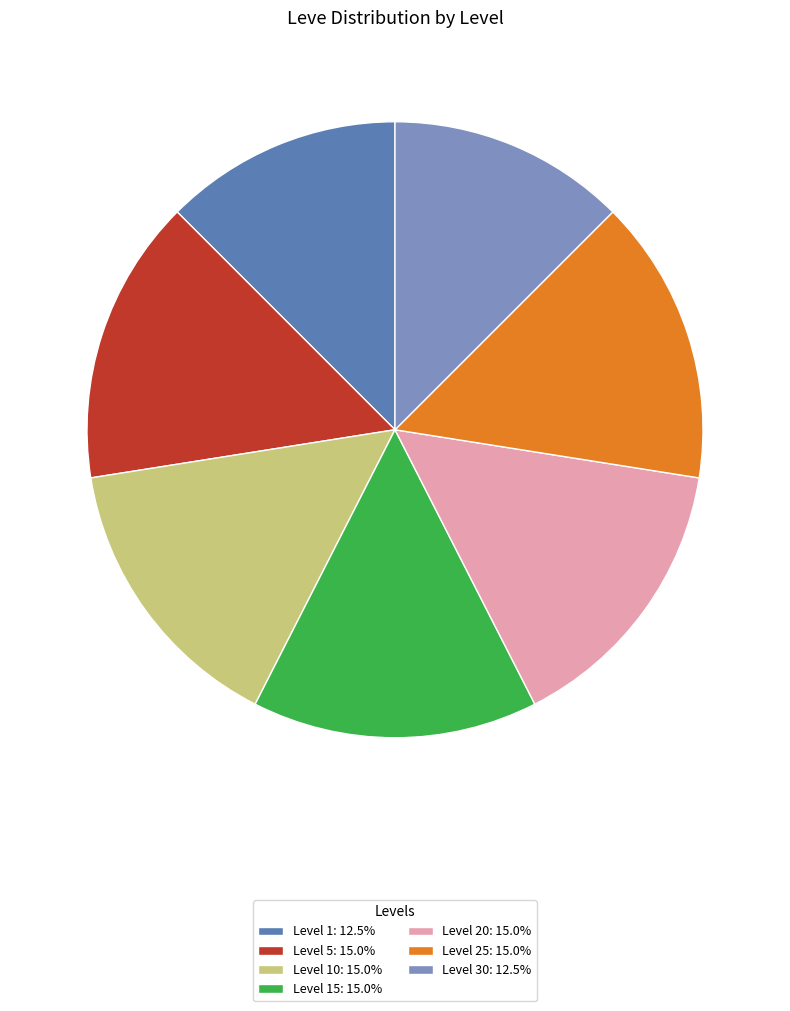

Is the sum of Level 5: 15.0% and Level 1: 12.5% greater than half?

No